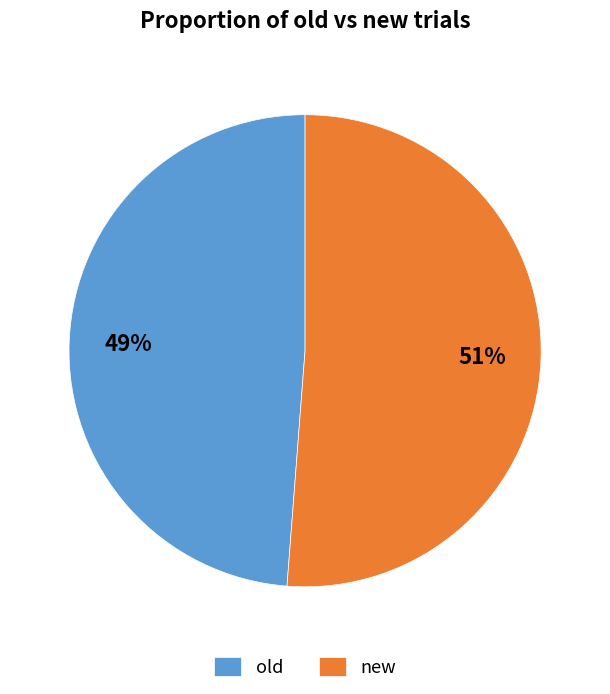

What is the largest slice in the pie chart?

new